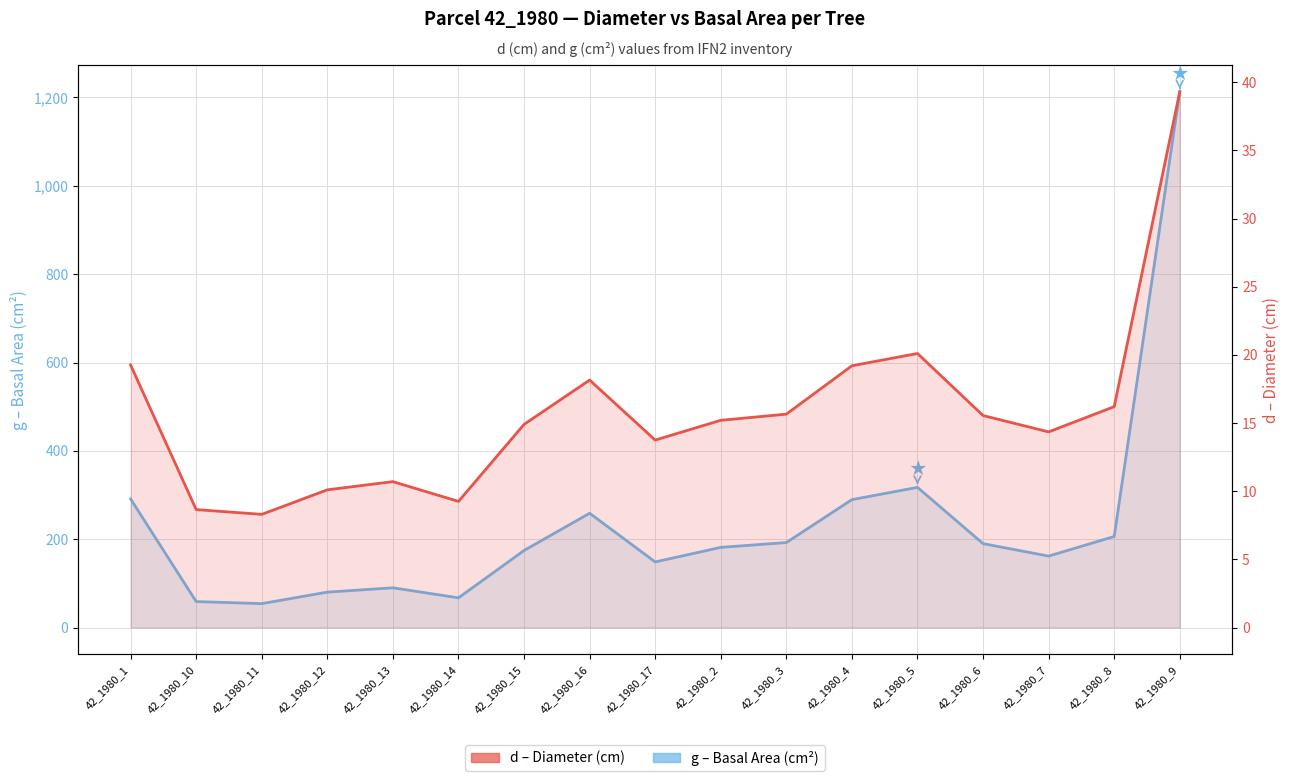

How many values in the g – Basal Area (cm²) series are below 181?

8